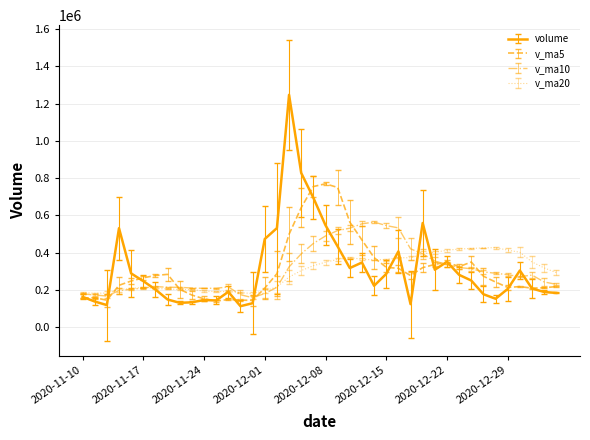

Rank the series by their maximum value, from lowest to highest.

v_ma20, v_ma10, v_ma5, volume